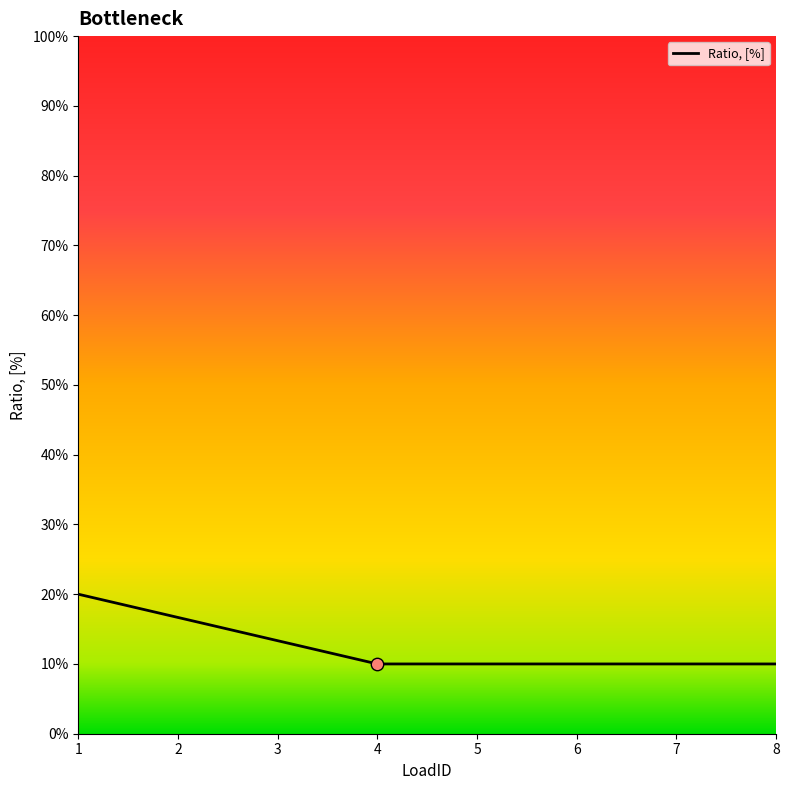

What is the change in value from 1 to 8?

-0.1